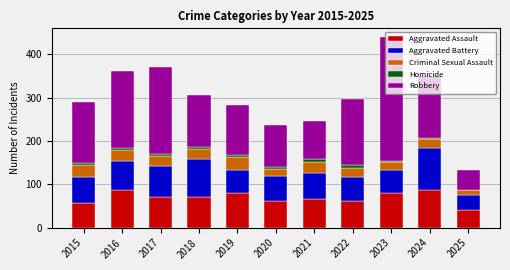

At which category is the sum across all series the highest?

2023